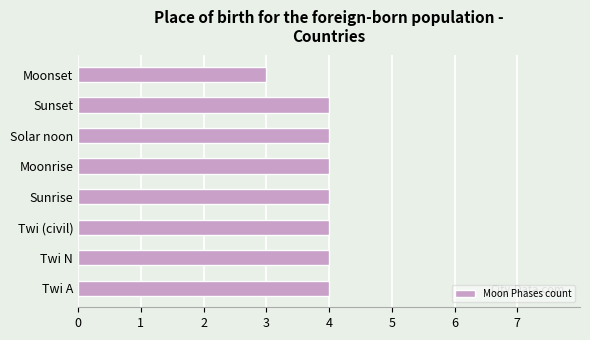

What is the minimum value shown in the chart?

3